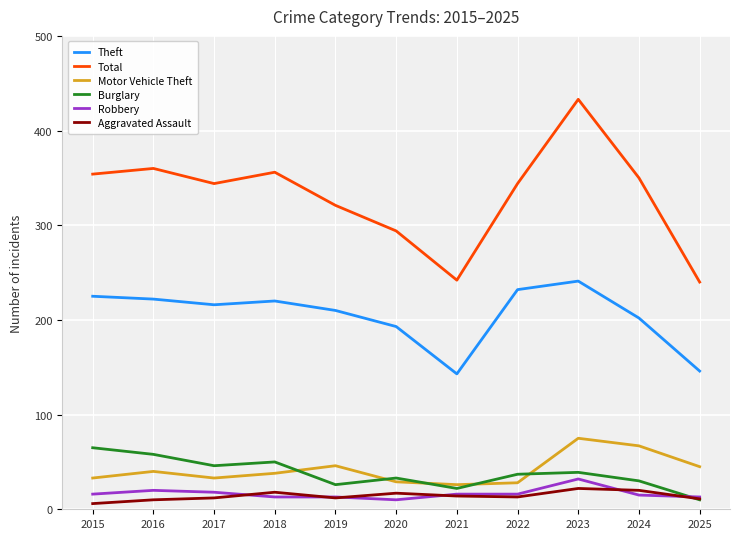

How many distinct data groups are displayed?

6